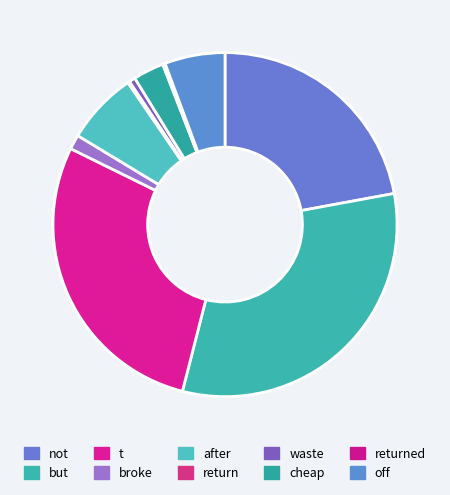

How many slices are in this pie chart?

10